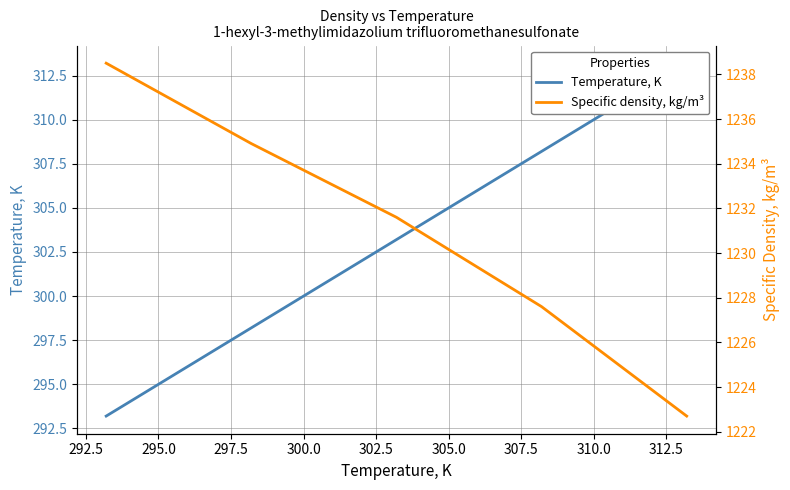

What are all the series names shown in the legend?

Temperature, K, Specific density, kg/m³